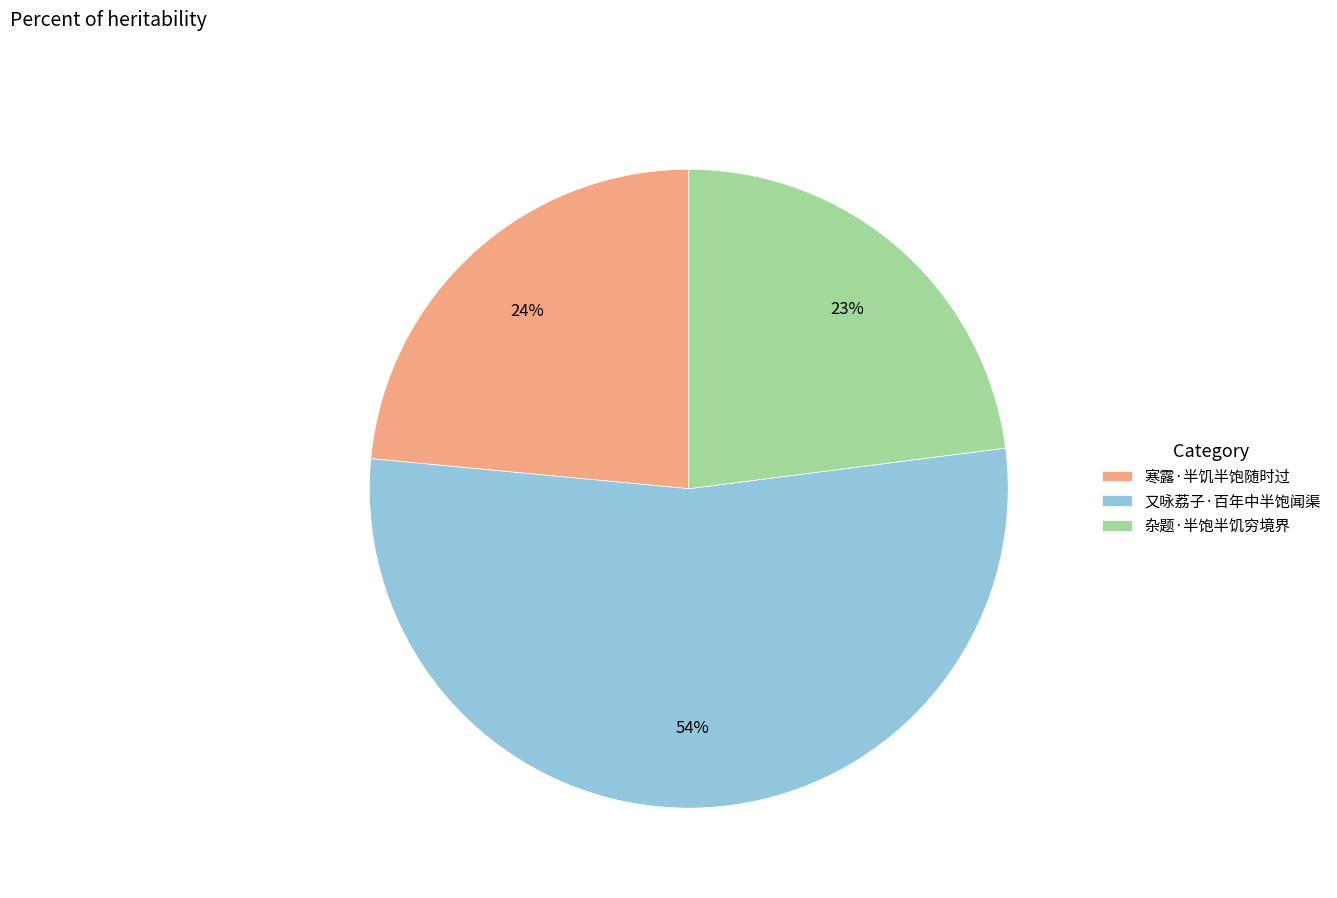

Is there a majority slice in this chart?

Yes